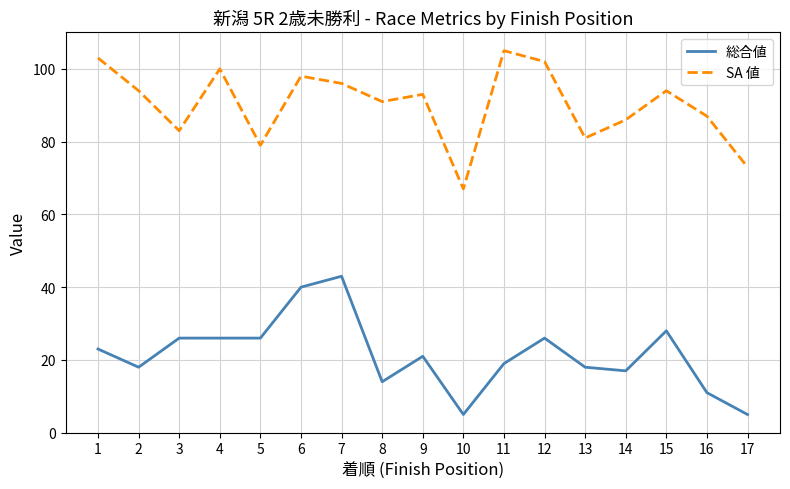

Does the chart display data point markers on the line(s)?

No